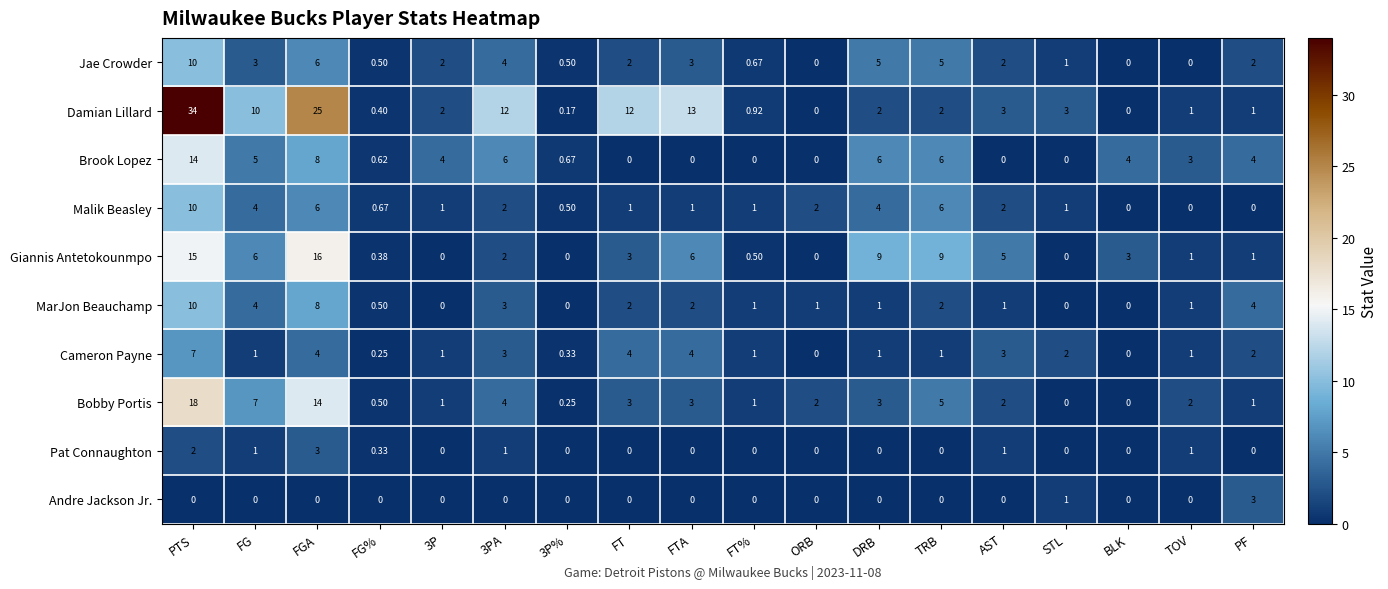

At which label does MarJon Beauchamp first exceed 1?

PTS